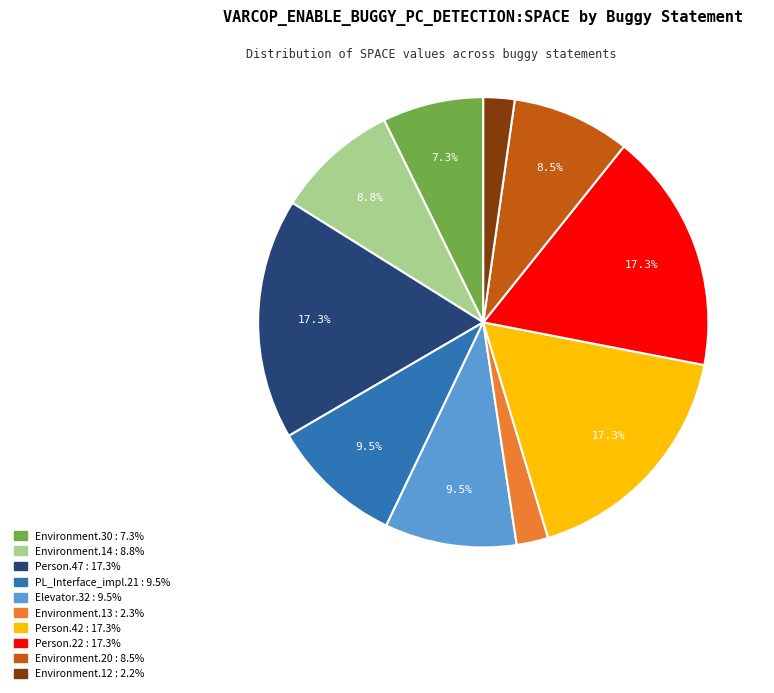

Is there any slice that represents more than half of the pie?

No